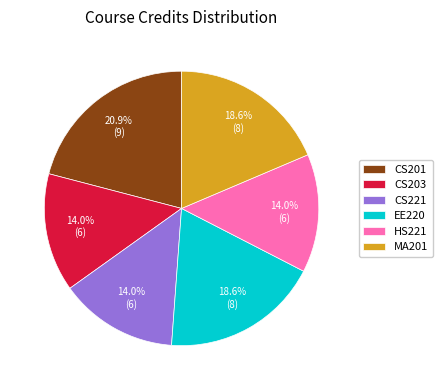

To the nearest percent, what percentage of the pie is MA201?

19%